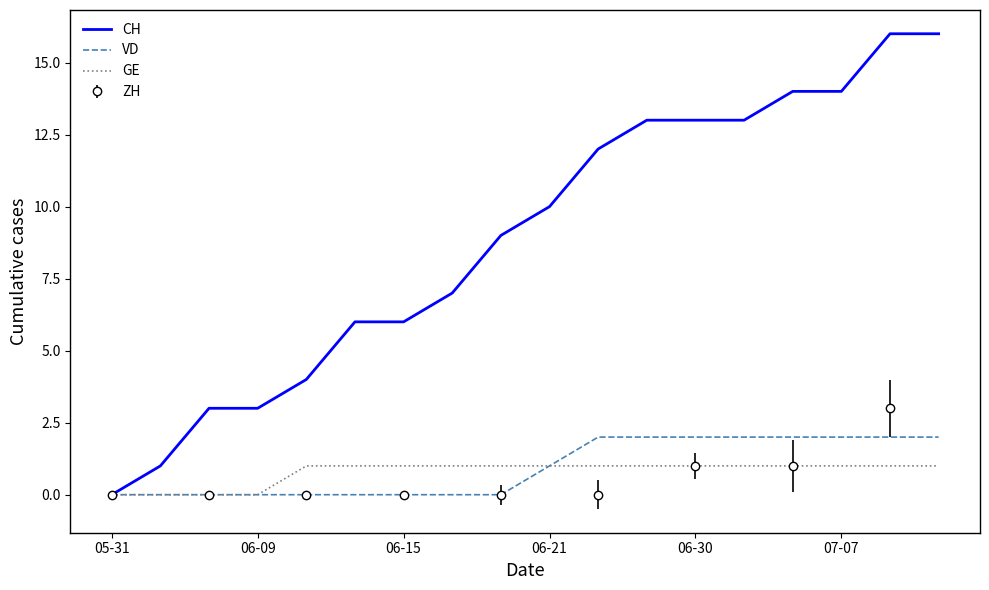

What is the difference between the VD values at 14 and 8?

2